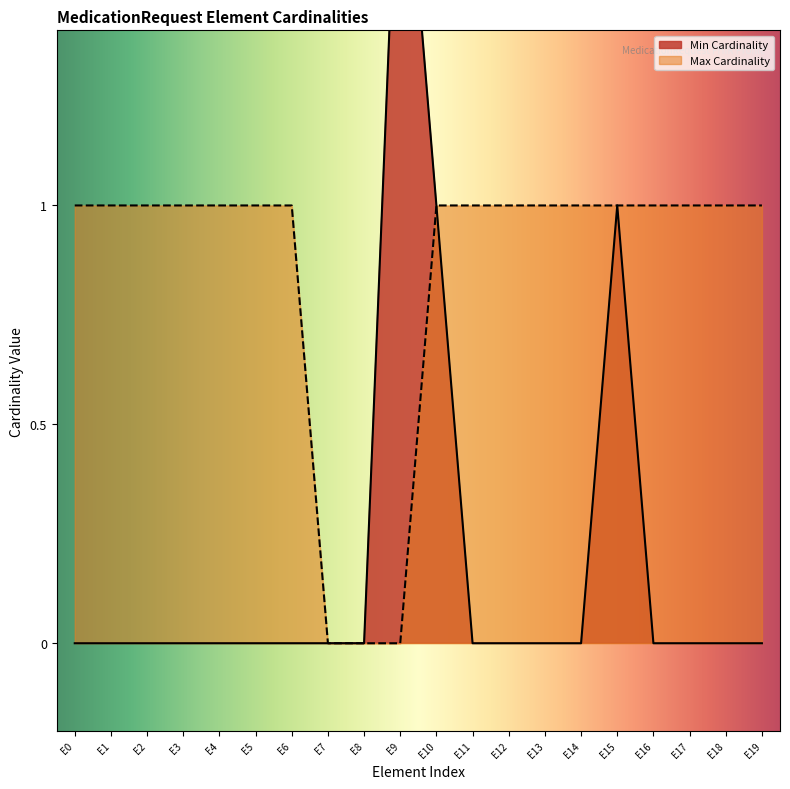

Count the Max Cardinality values in the range 1 to 2.

17